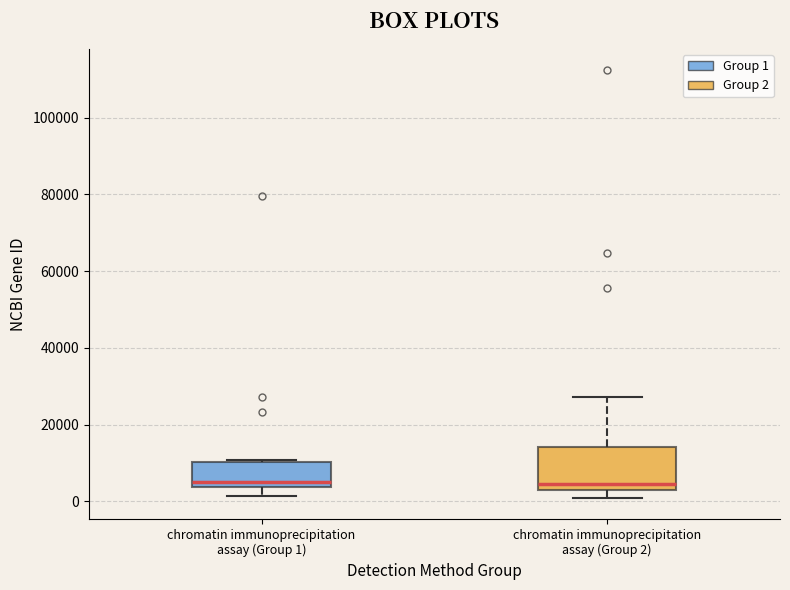

Reading left to right, transcribe this box plot: for each box, give where its median line is, the range the box spans, and where its two whiskers end, as read against the y-axis. The values are not printed on the chart, so give them approximately, as read against the axis.

chromatin immunoprecipitation assay (Group 1): median 6000, box 4000 to 10000, whiskers 2000 to 10000
chromatin immunoprecipitation assay (Group 2): median 4000, box 2000 to 14000, whiskers 0 to 28000